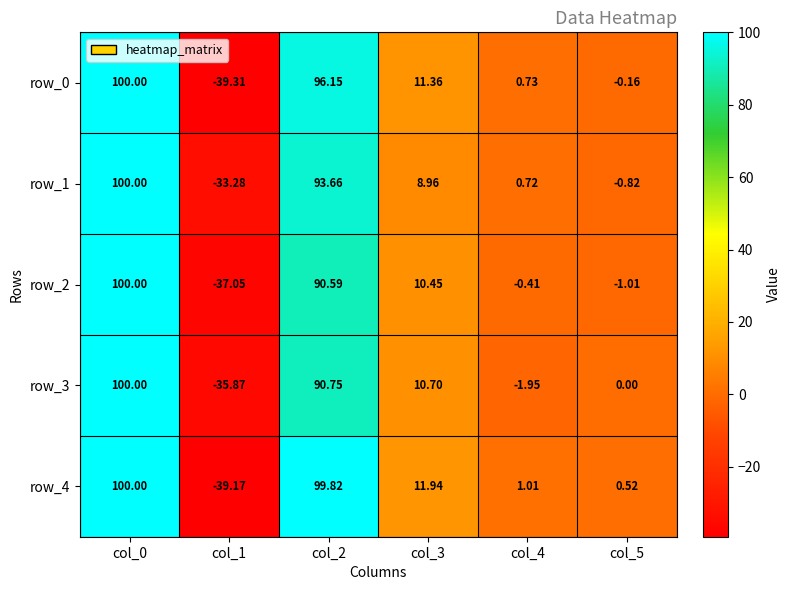

At which label is row_1 closest to 33?

col_3